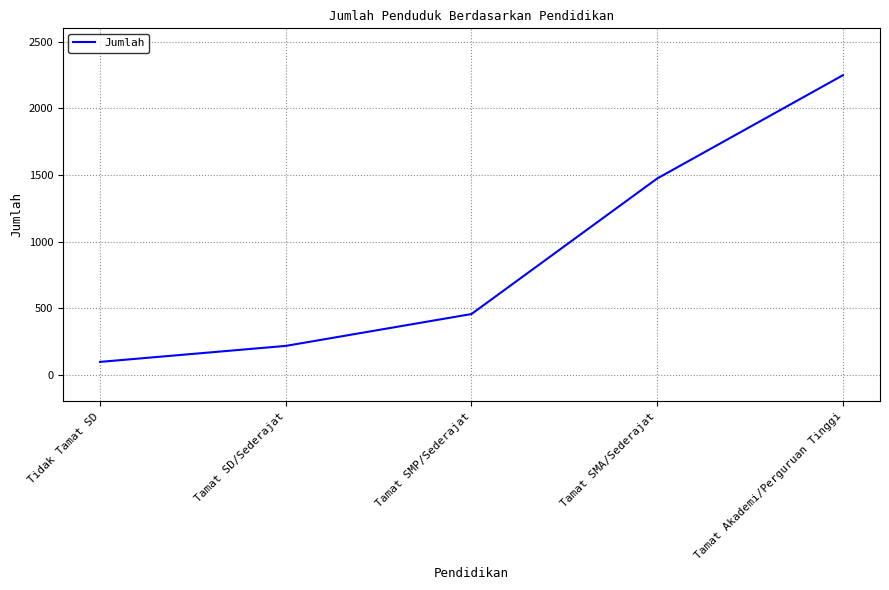

What is the difference between the values at Tamat SMA/Sederajat and Tidak Tamat SD?

1376